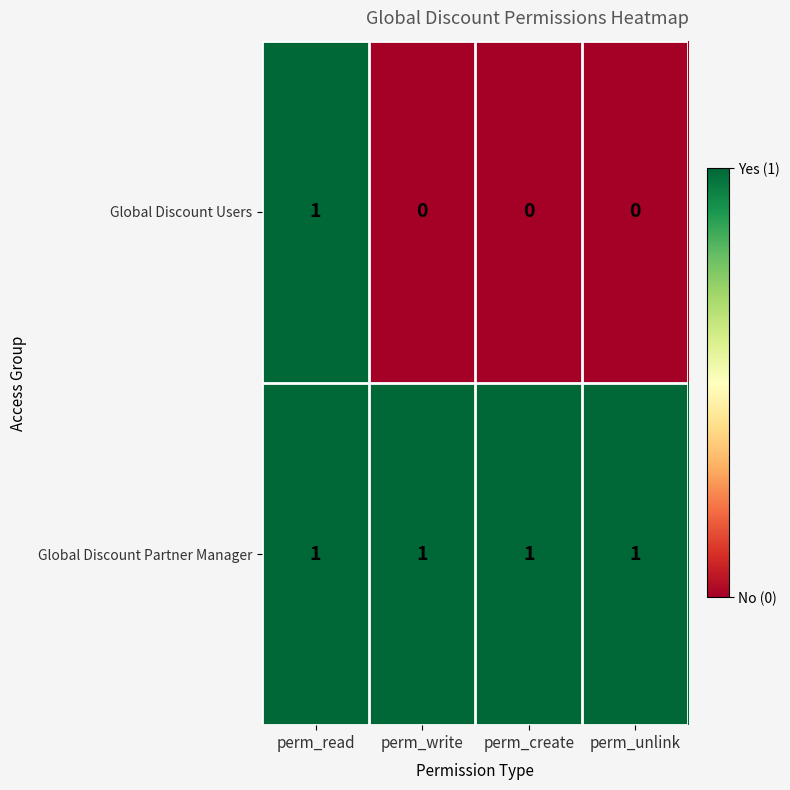

Between perm_read and perm_create, which series saw the biggest shift?

Global Discount Users